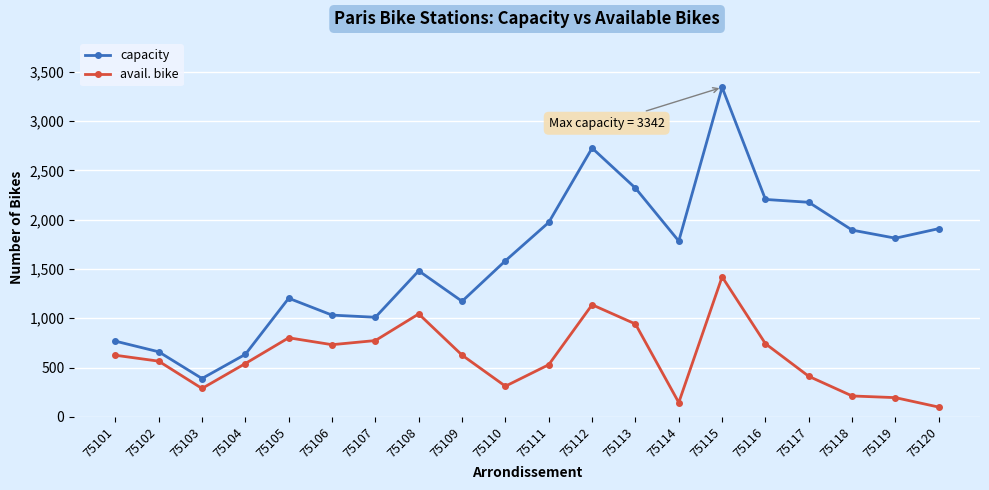

At which category does the chart reach its minimum across all series?

75120